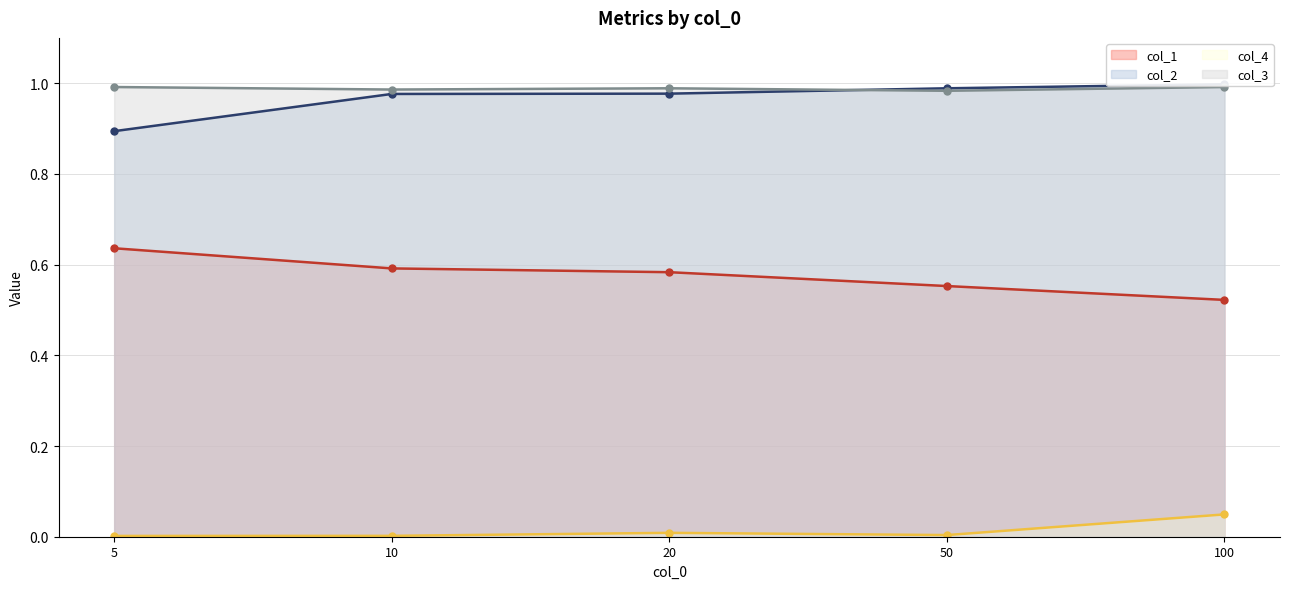

Which series changed the most between 10 and 100?

col_1